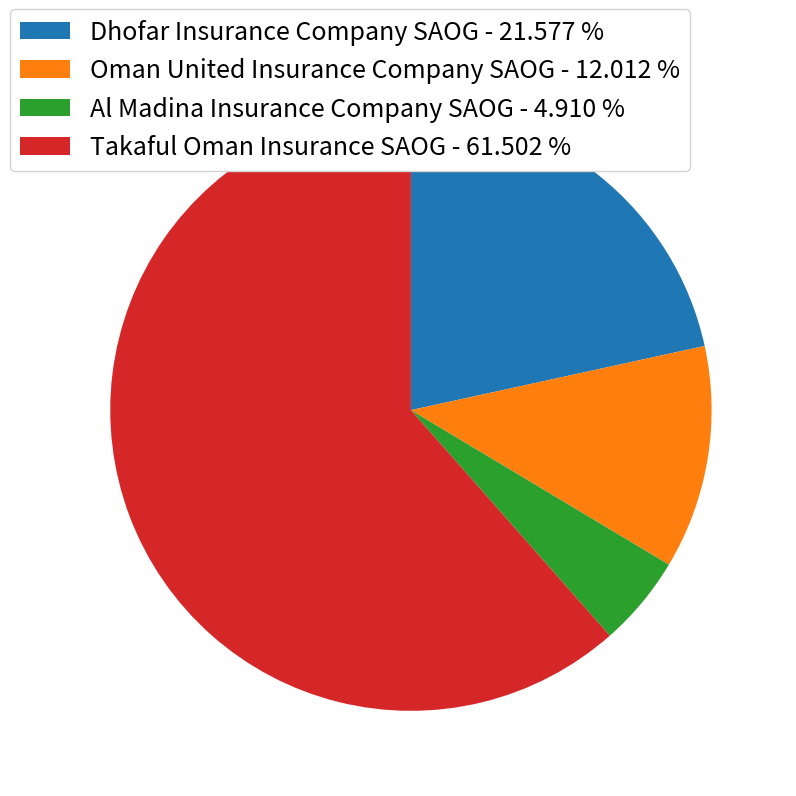

Combined, do Al Madina Insurance Company SAOG and Oman United Insurance Company SAOG account for over 50%?

No